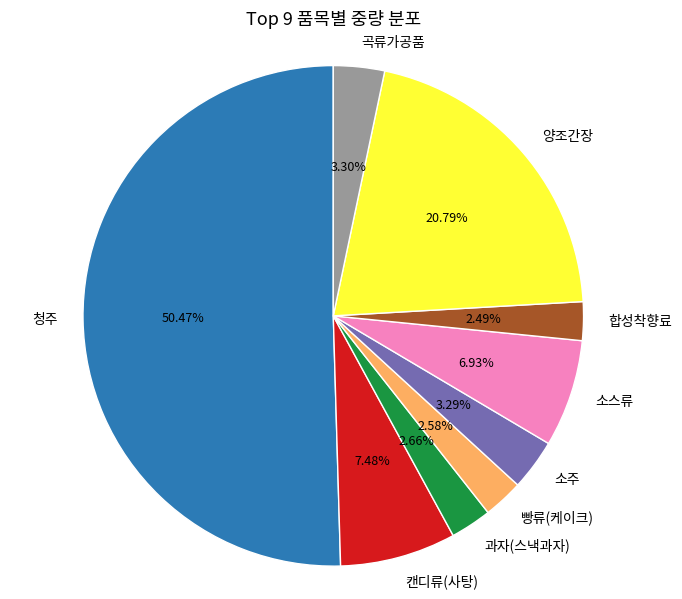

Combined, do 과자(스낵과자) and 합성착향료 account for over 50%?

No